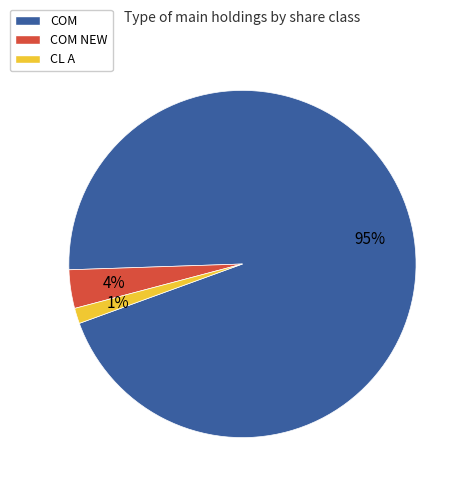

True or false: COM NEW accounts for 4% of the total.

True